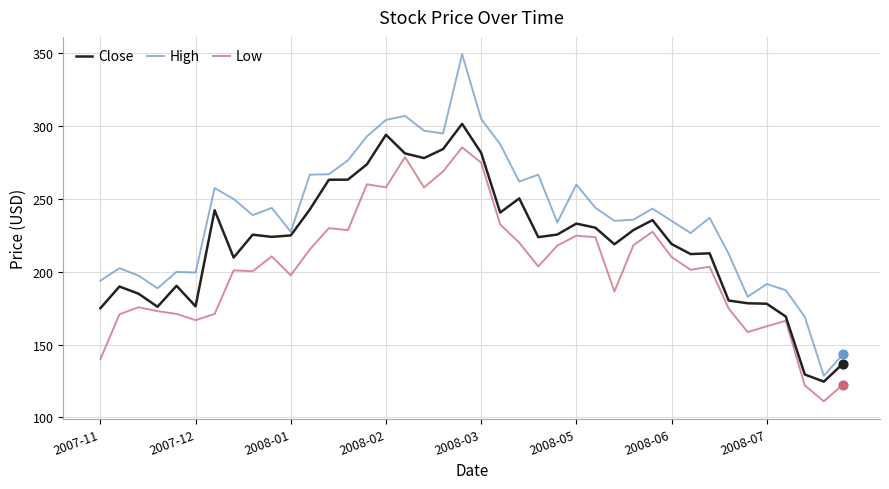

Which series has the largest range (max minus min)?

High